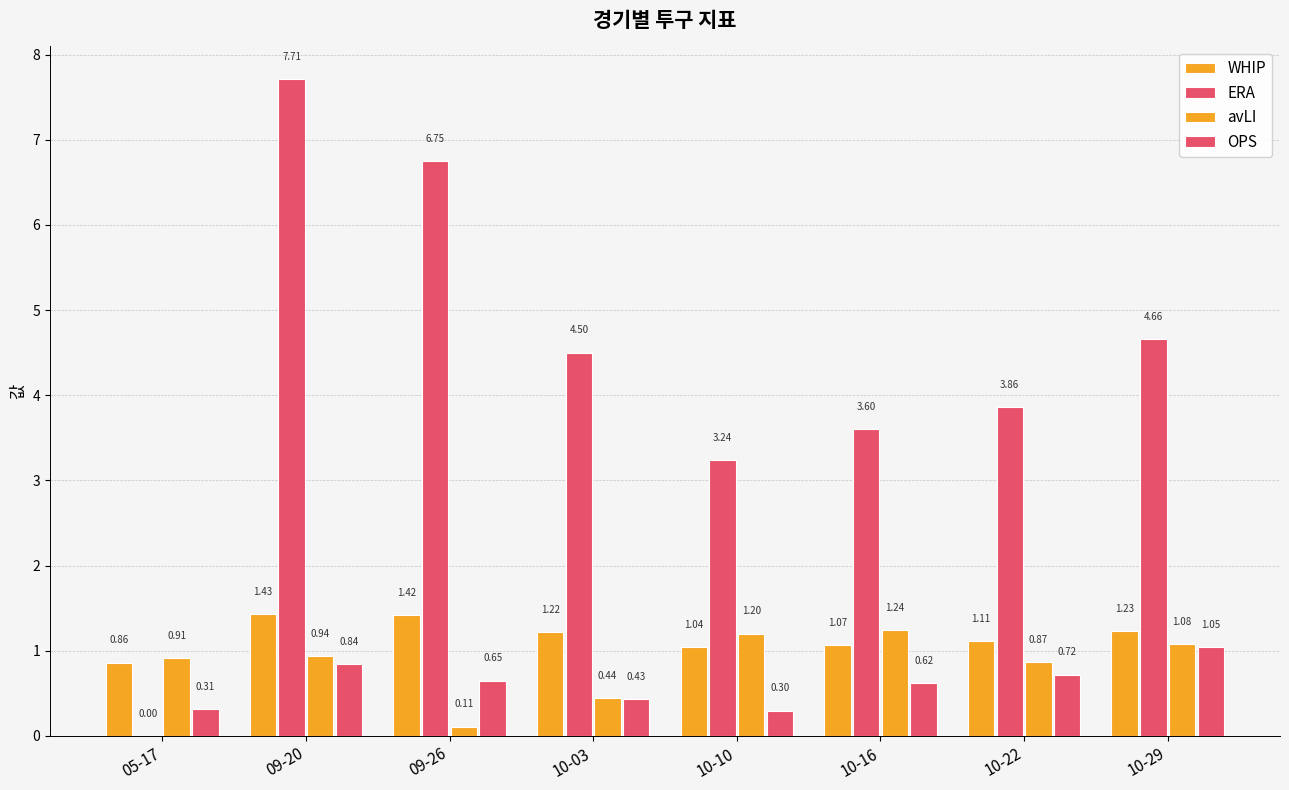

Are the bars grouped side by side (vs. stacked)?

Yes